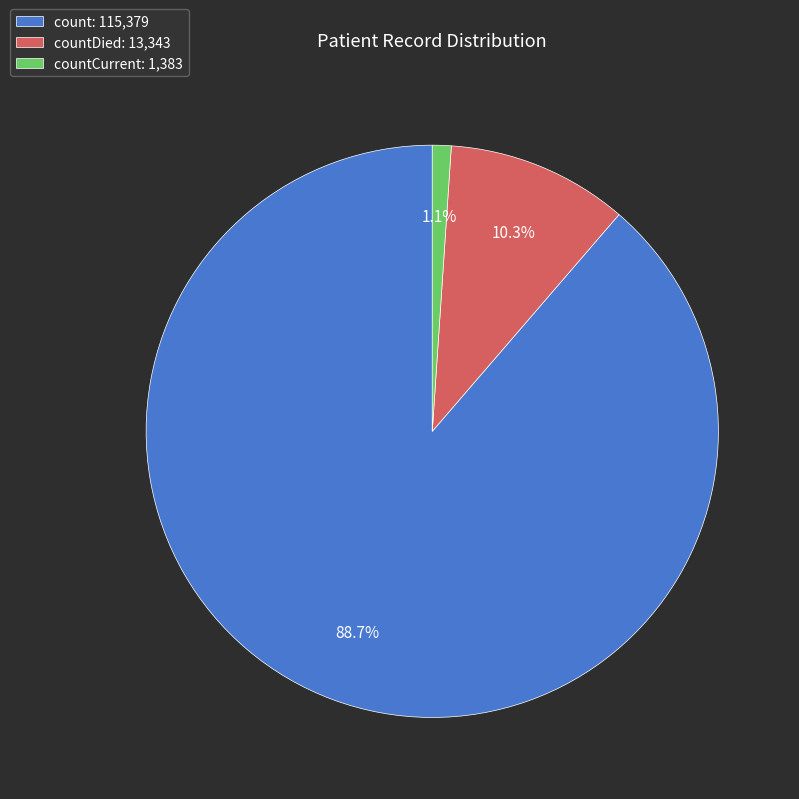

What is the smallest slice in the pie chart?

countCurrent: 1,383